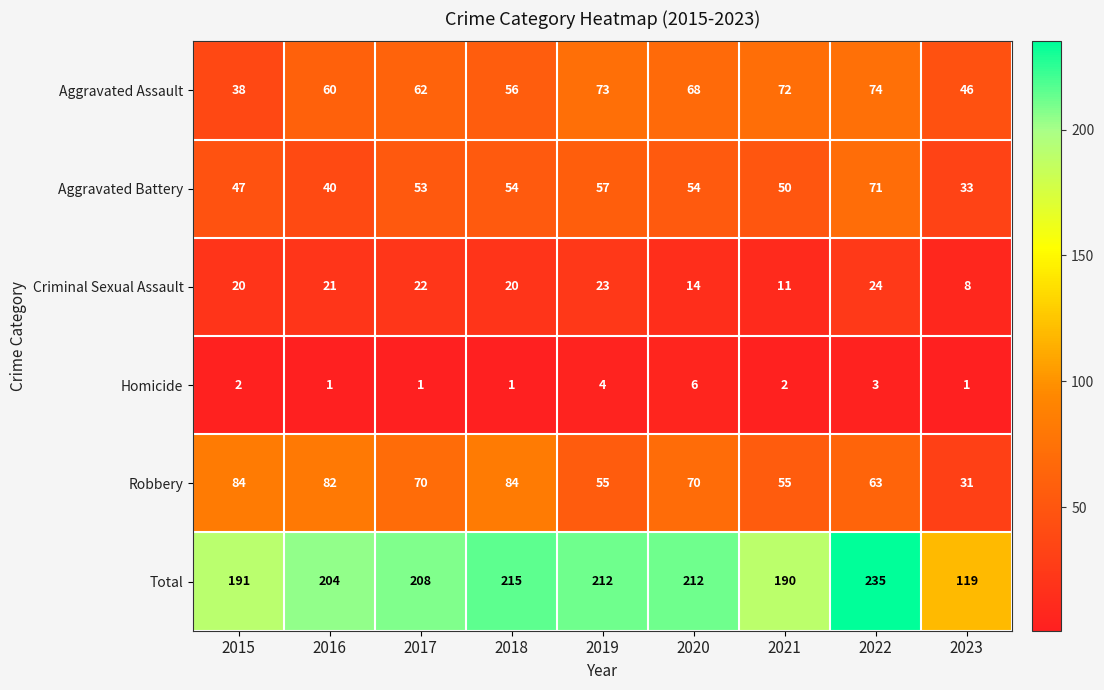

Rank the series at 2020 from highest to lowest value.

Total, Robbery, Aggravated Assault, Aggravated Battery, Criminal Sexual Assault, Homicide